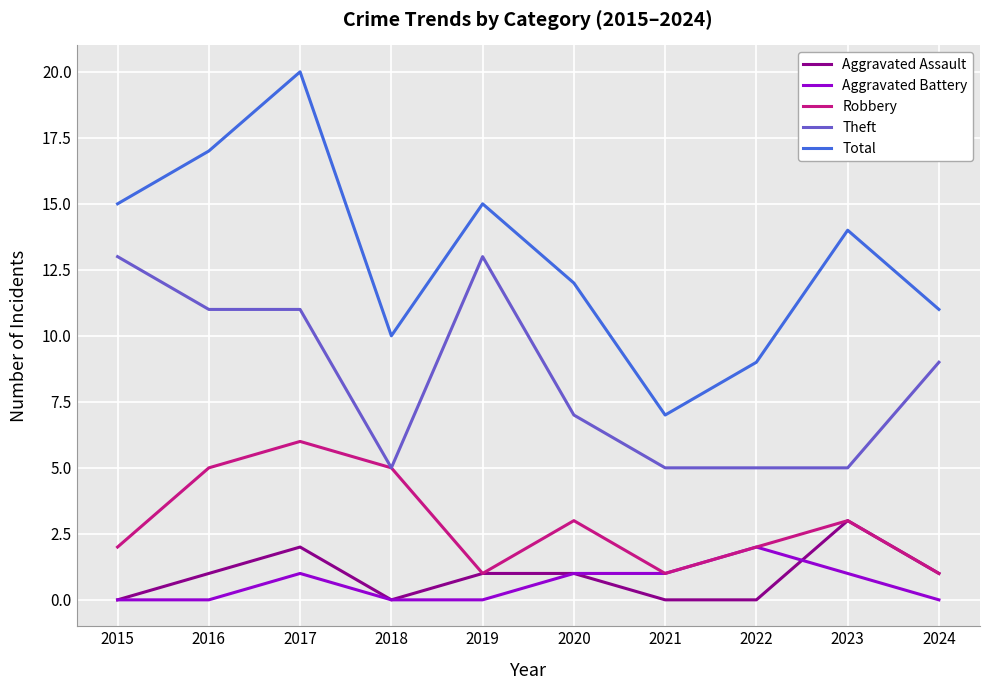

True or false: Aggravated Assault has more than 0 interior local peaks.

True